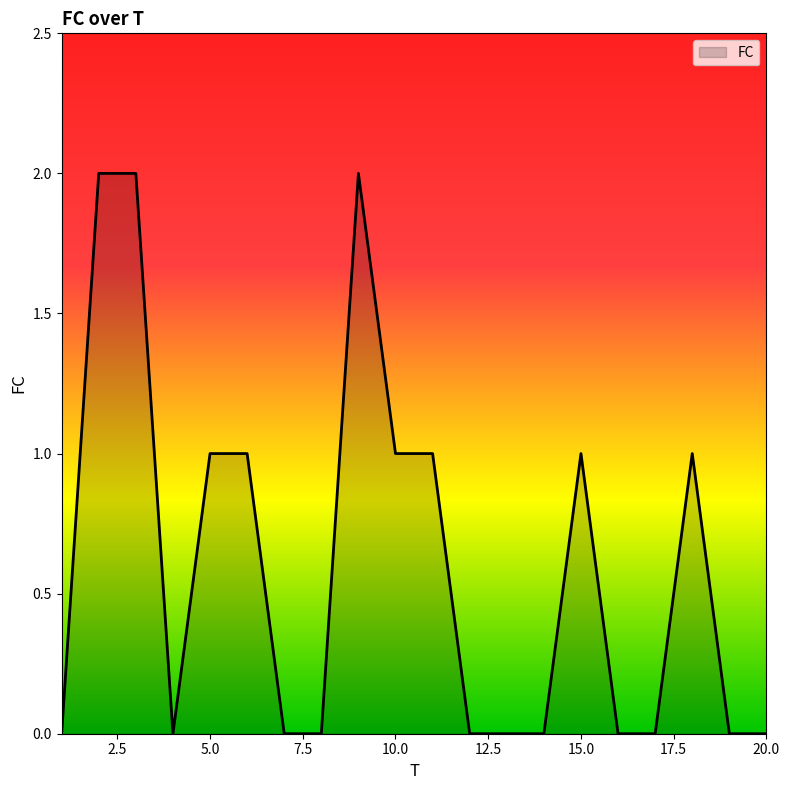

Is this an area chart (filled region under the line)?

Yes